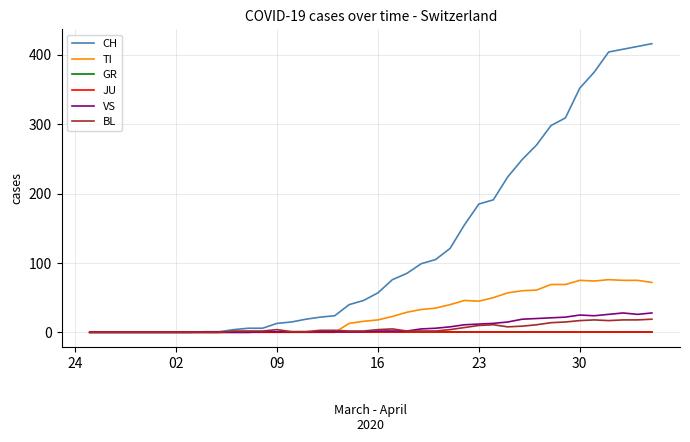

Does the chart display data point markers on the line(s)?

No